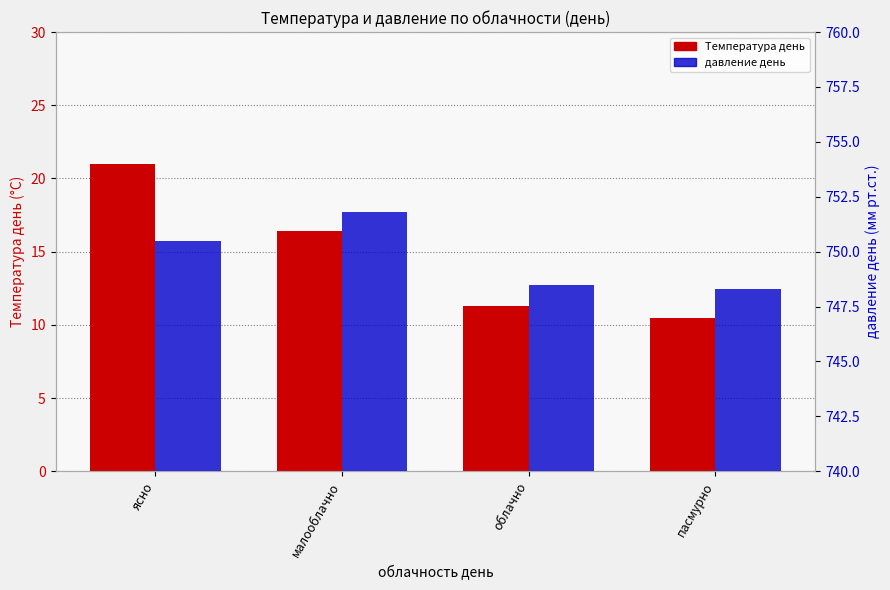

Reading left to right, list all the values displayed in this chart.

Температура день: 21.0	16.4	11.3	10.5
давление день: 750.5	751.8	748.5	748.3